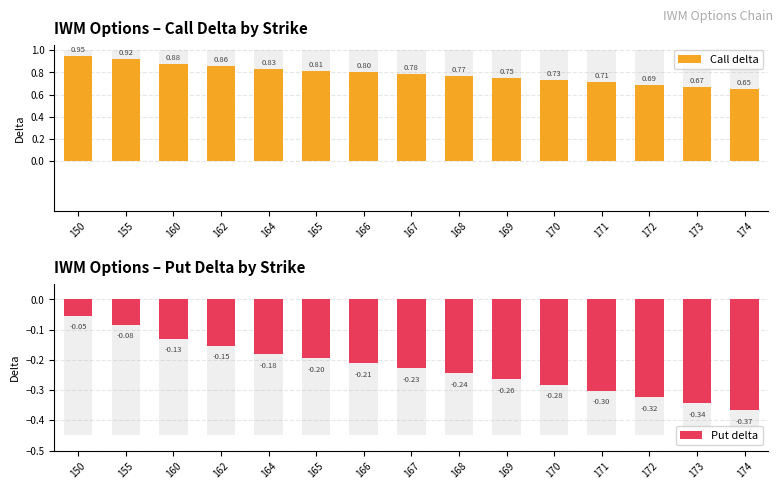

How many bars are there in total?

30